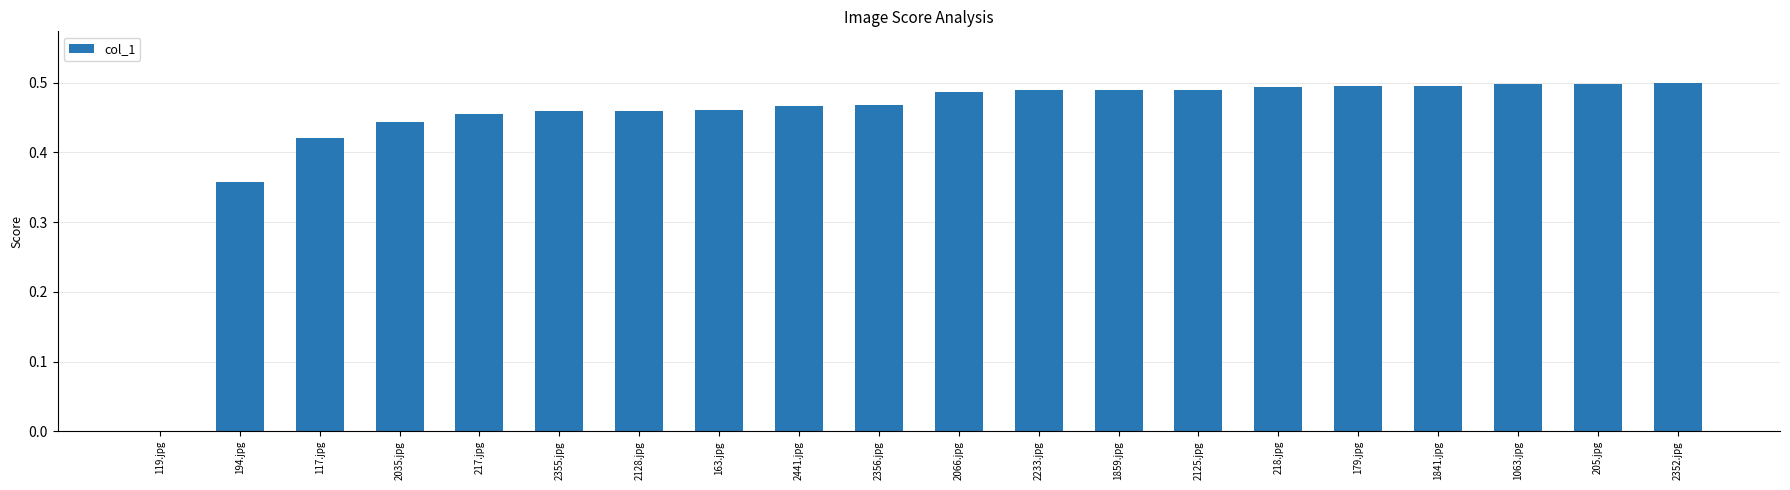

What is the sum of the values at 205.jpg and 194.jpg?

0.9